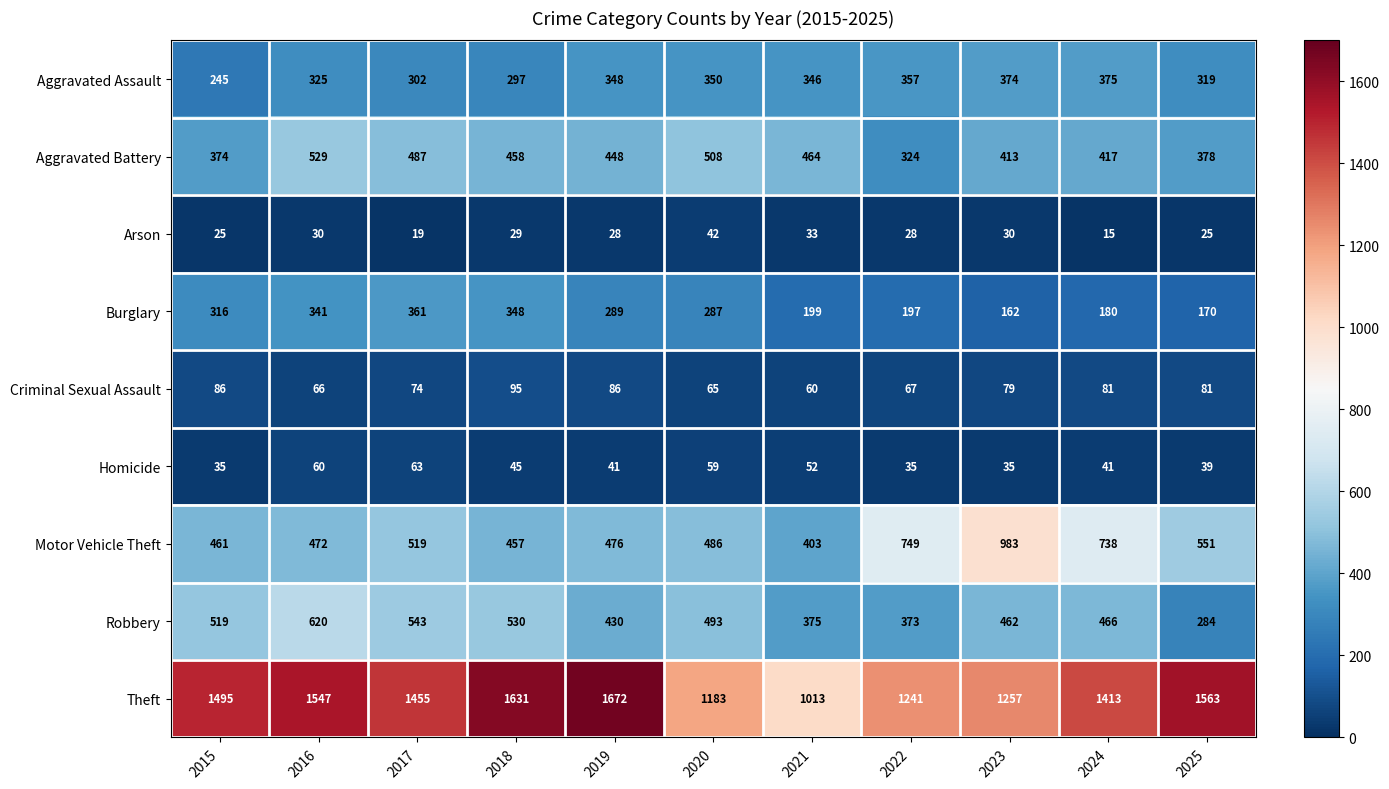

What is the sum of all Aggravated Battery values?

4800